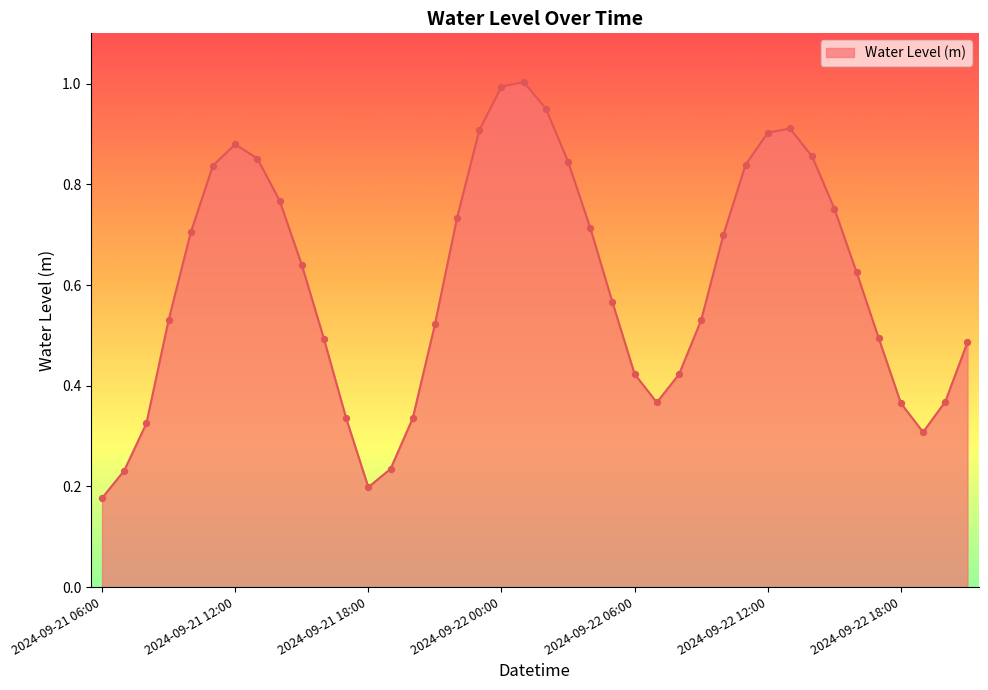

How many lines are shown in the chart?

1